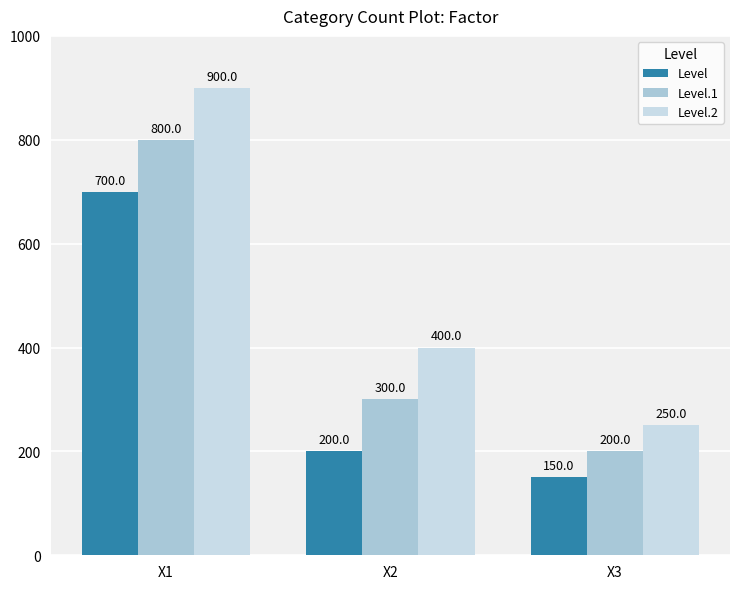

List the series in order of their peak value, lowest first.

Level, Level.1, Level.2